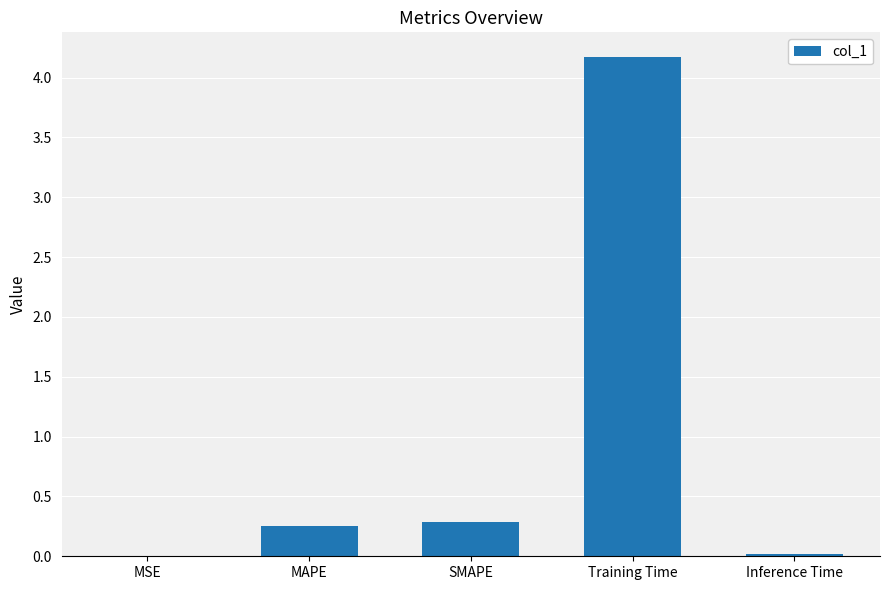

Which has a higher value, MAPE or MSE?

MAPE